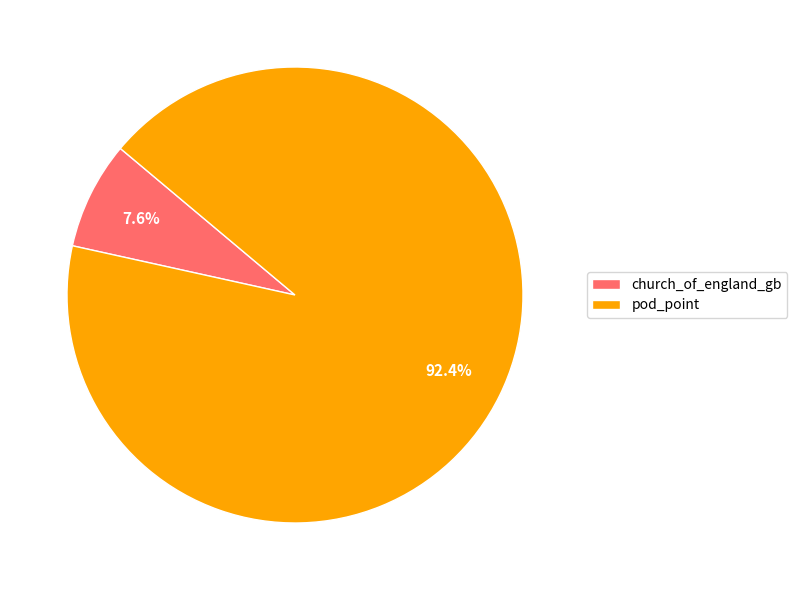

To the nearest percent, what is the average slice percentage?

50%